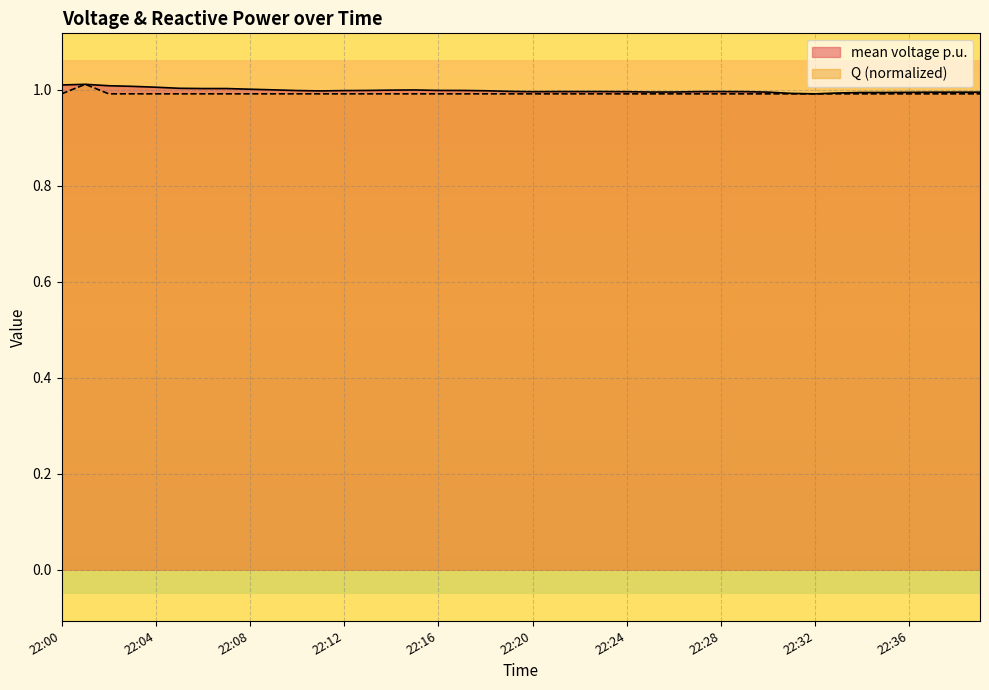

Does the chart have visible grid lines?

Yes